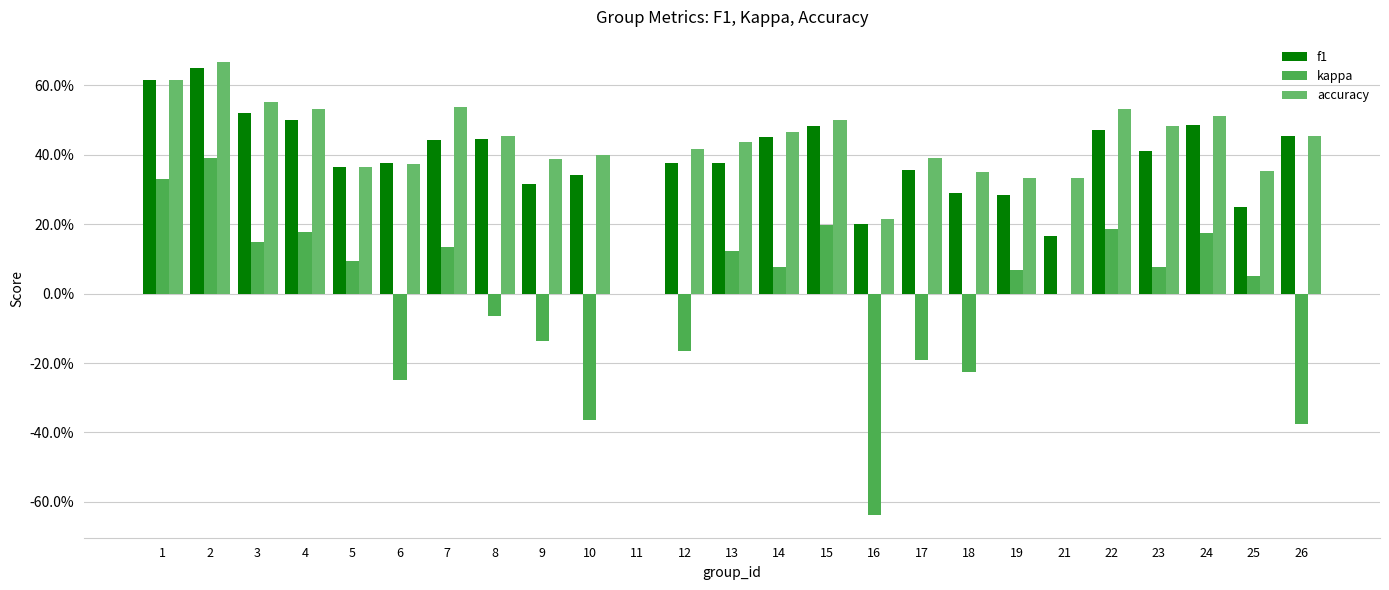

What is the difference between the second highest and minimum values in the kappa series?

1.0